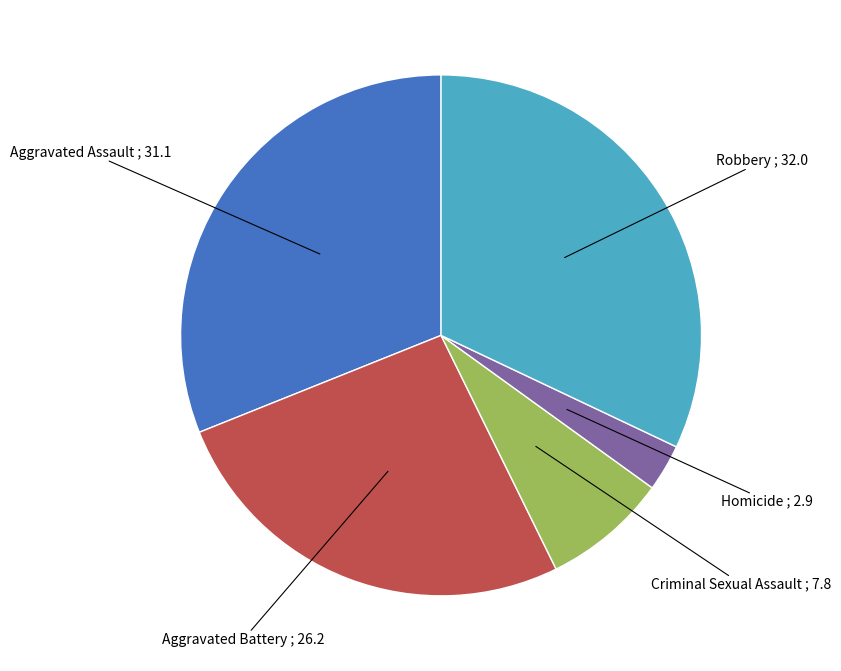

Is there a majority slice in this chart?

No